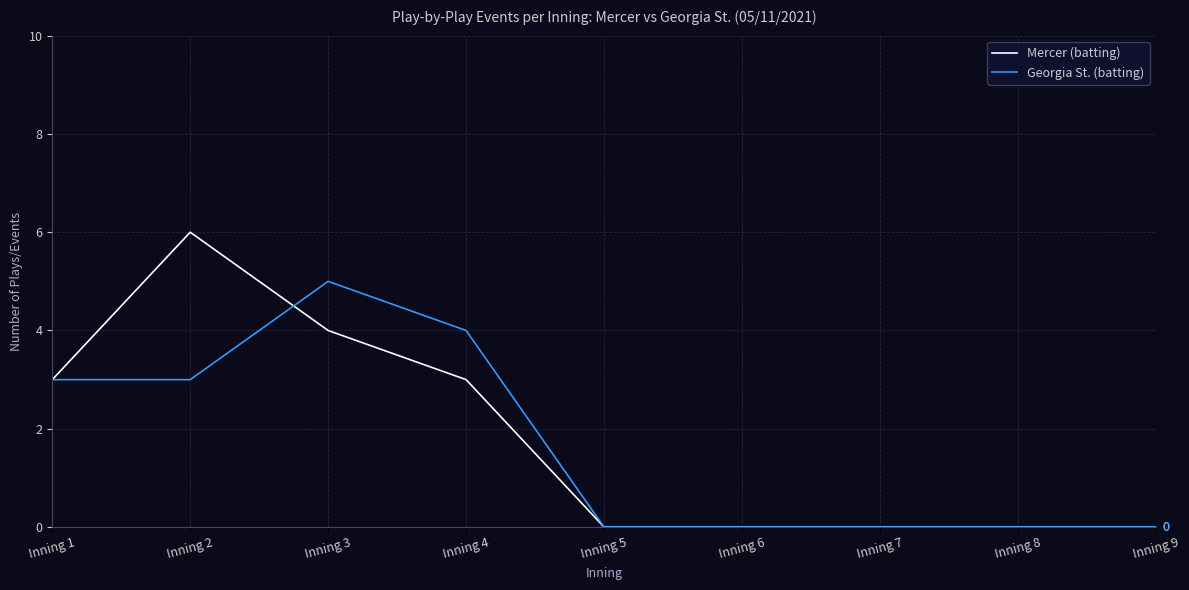

At which category does Mercer (batting) reach its first local peak?

Inning 2